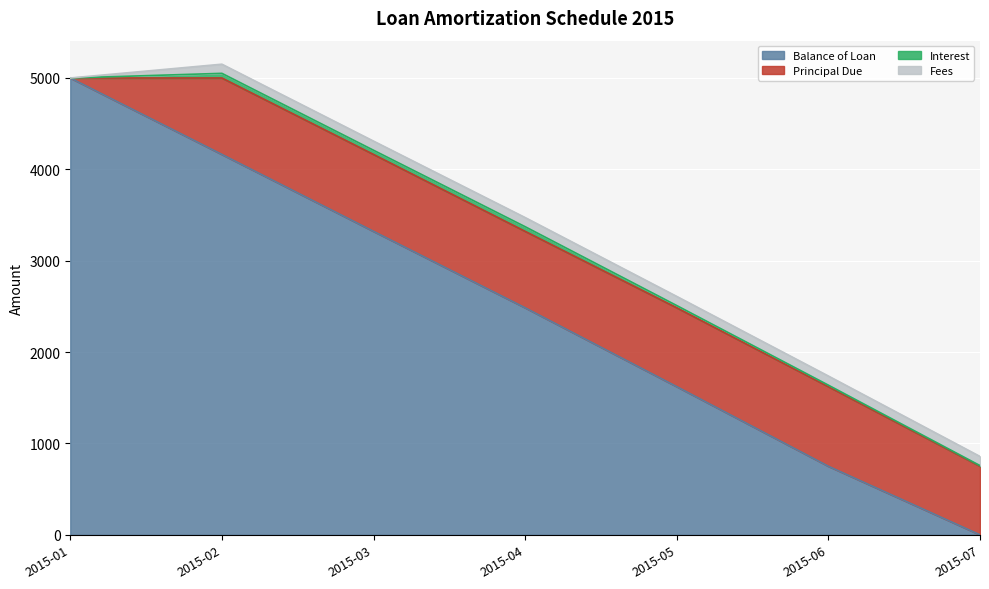

True or false: Fees and Principal Due intersect in this chart.

False